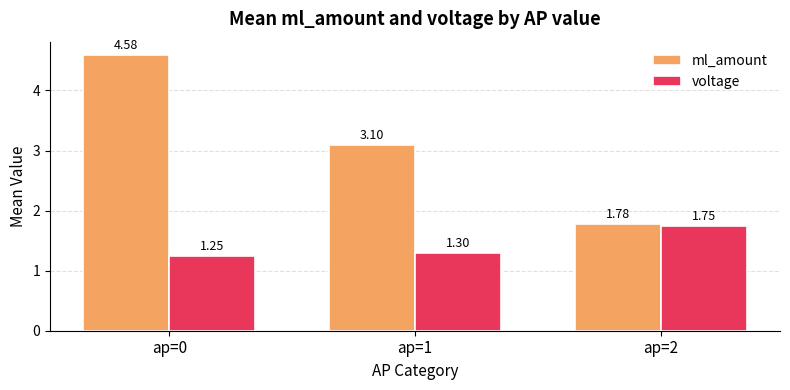

Which category has the highest value across all series?

ap=0